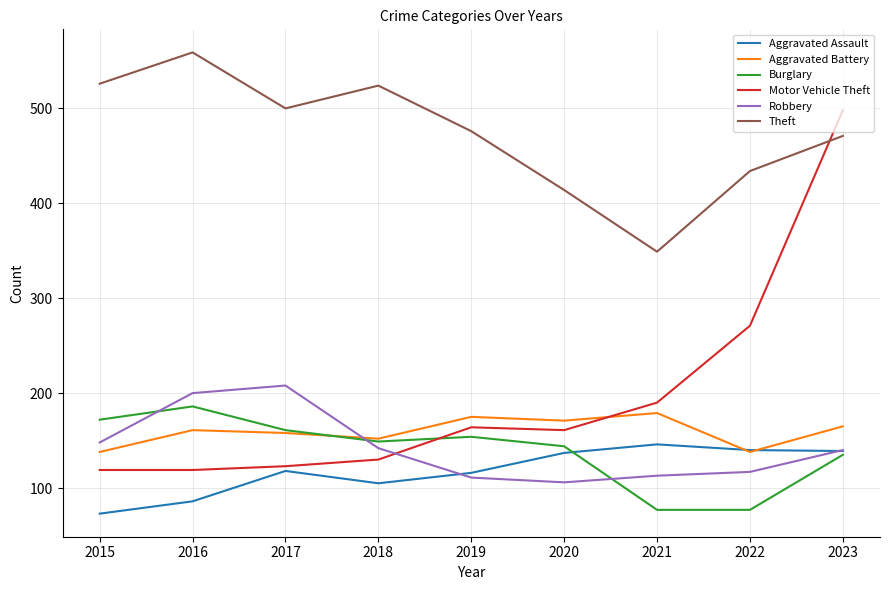

At which label is Burglary closest to 131?

2023